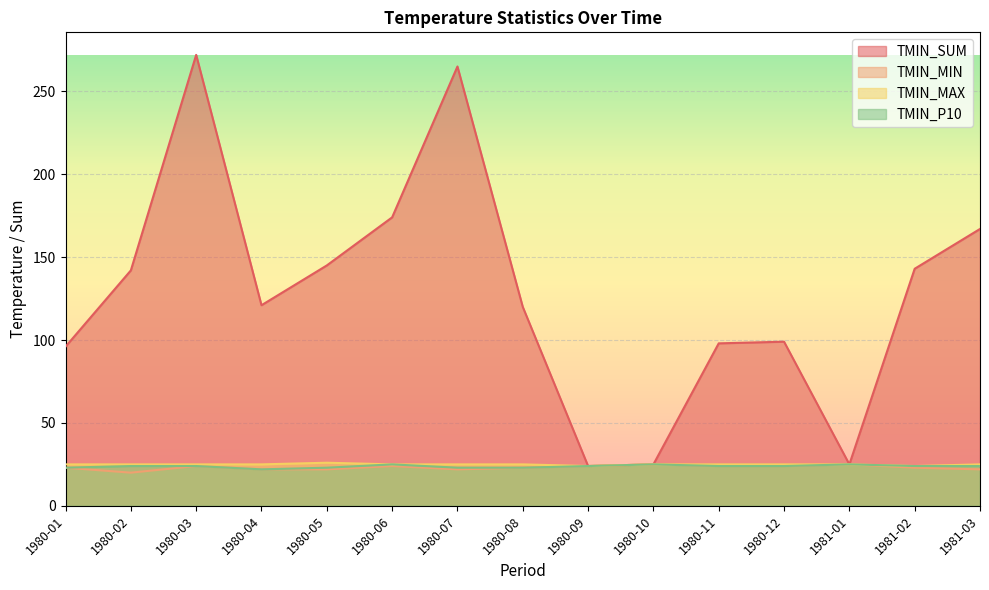

How many values in the TMIN_P10 series are below 24?

5